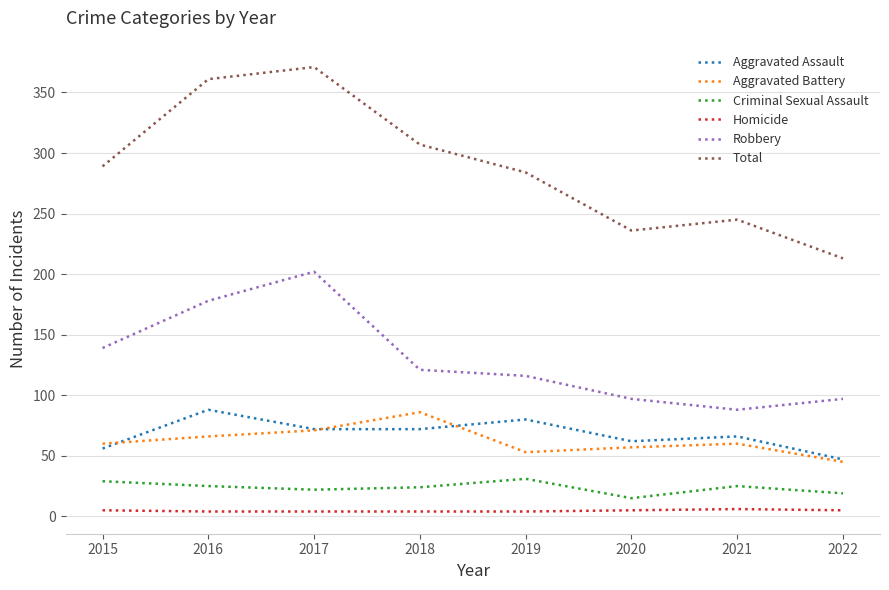

Is it true that Robbery equals 139 at 2022?

False